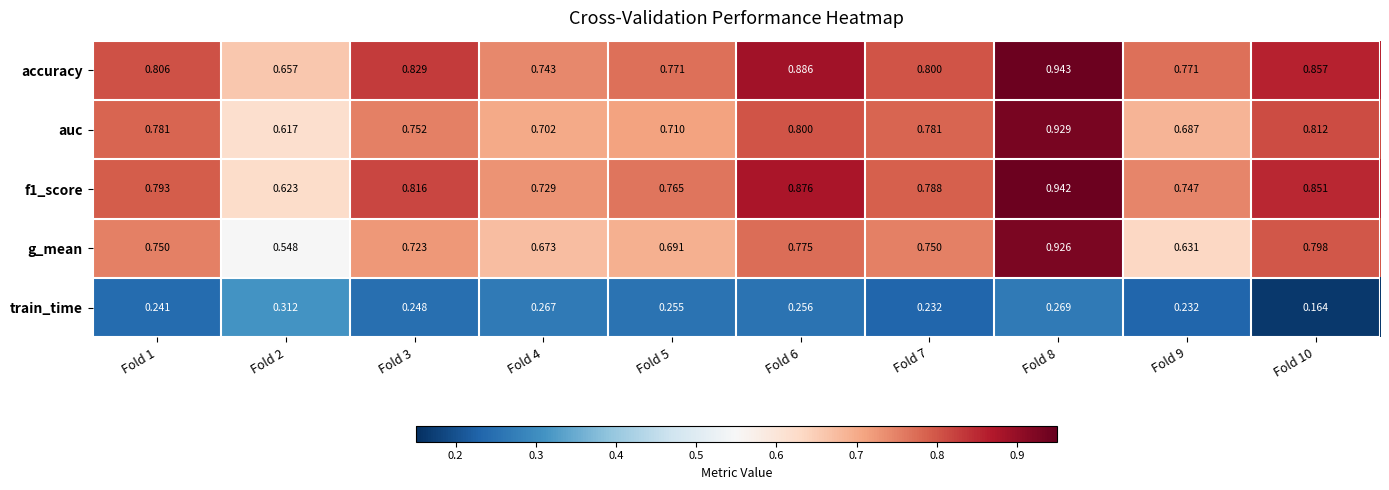

Which category has the highest value across all series?

Fold 8